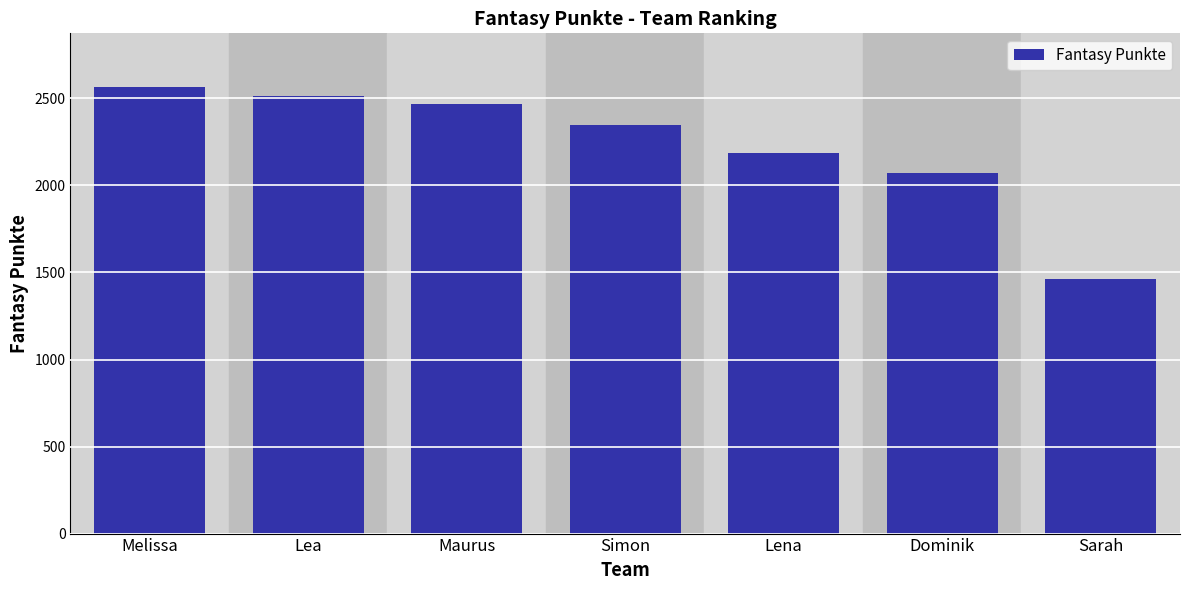

What is the greatest value displayed?

2566